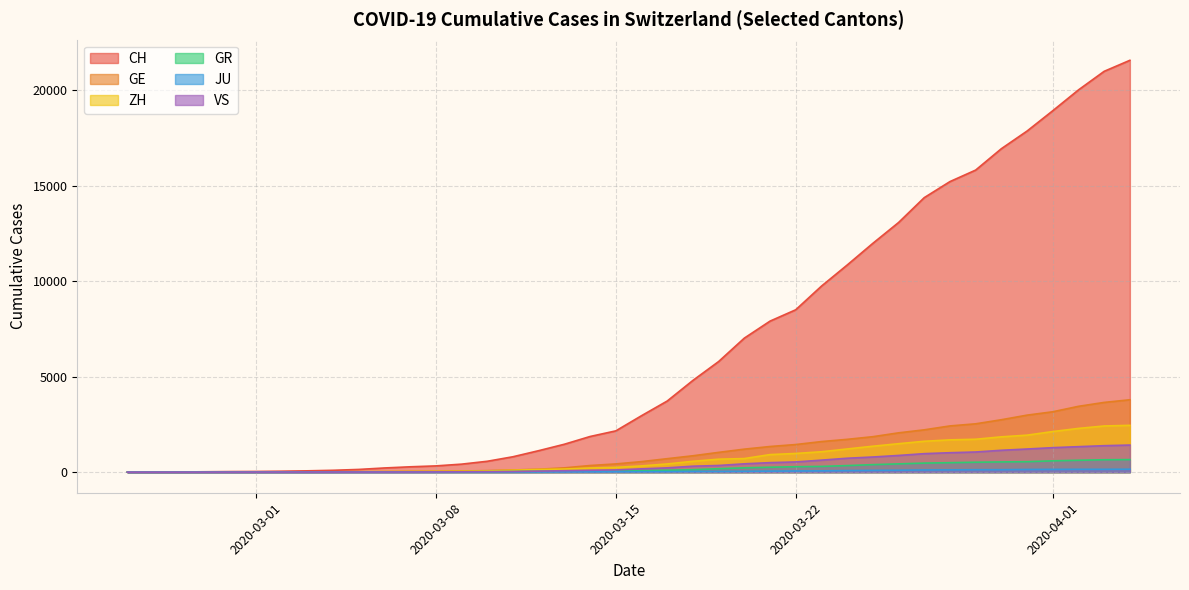

How many times do ZH and GE cross each other?

4